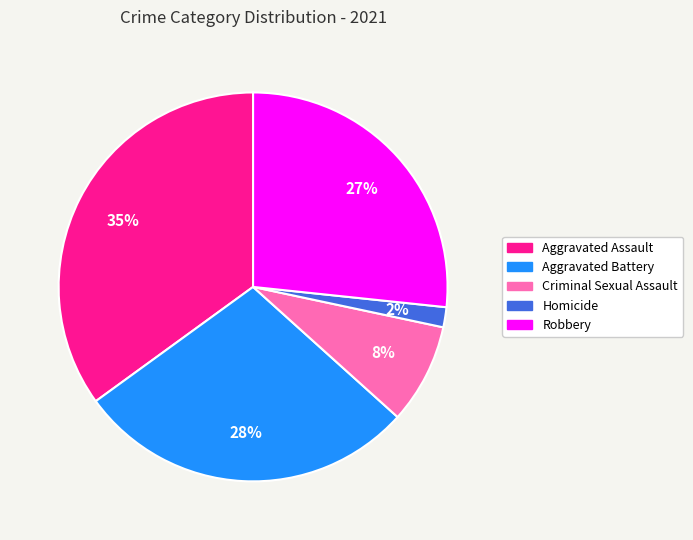

Approximately how many times larger is the value at Aggravated Assault compared to Robbery?

1.3